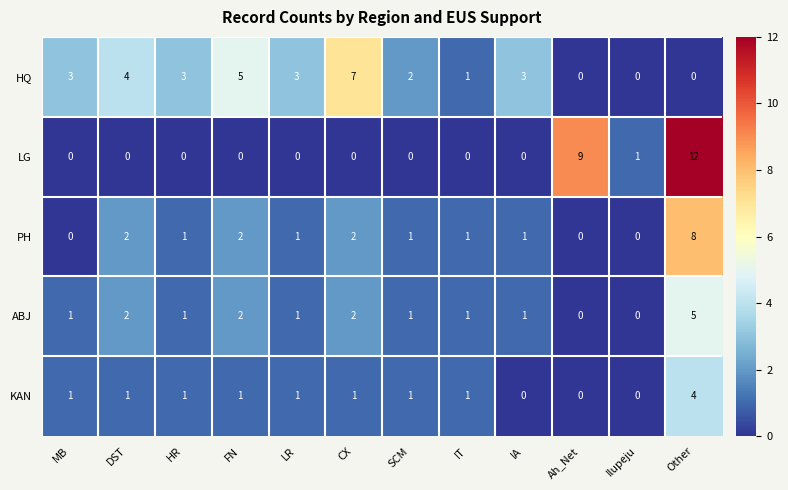

The LG series shows 14 at Ah_Net. True or false?

False